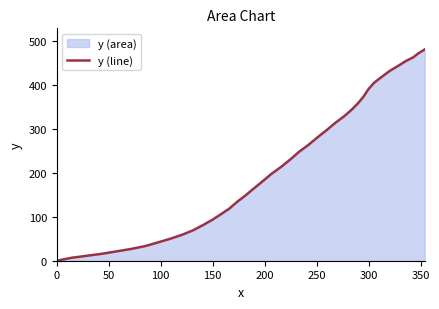

What is the maximum value shown in the chart?

480.5